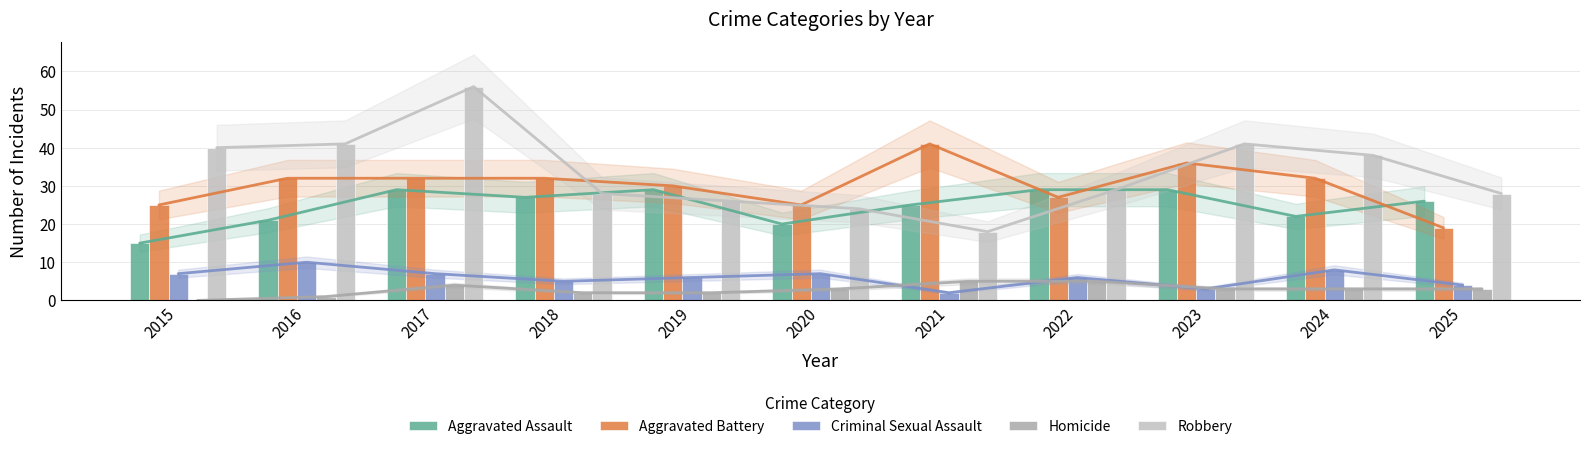

The value of Homicide at 2021 is 5. True or false?

True